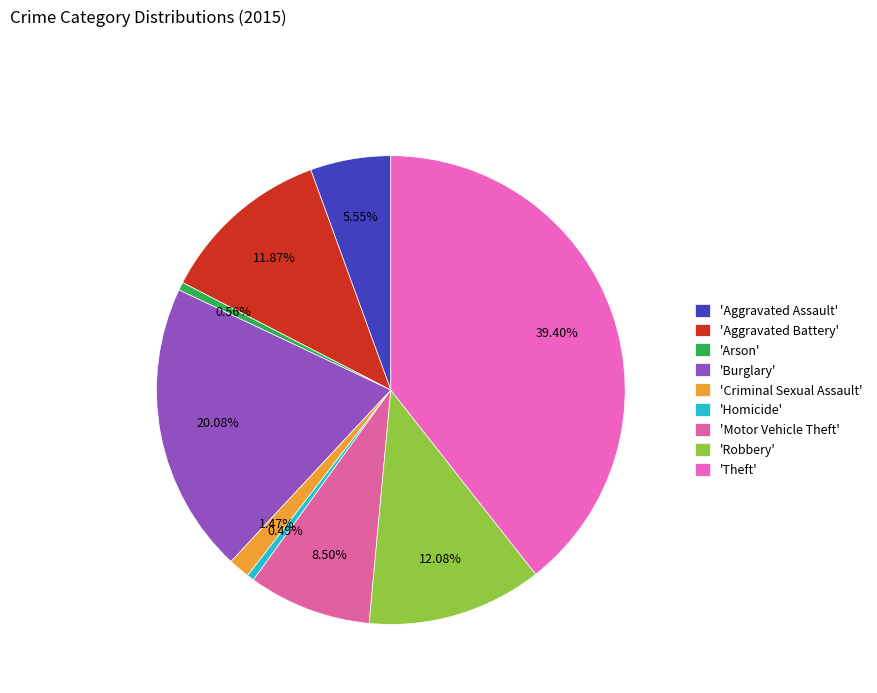

How many segments does this pie chart have?

9